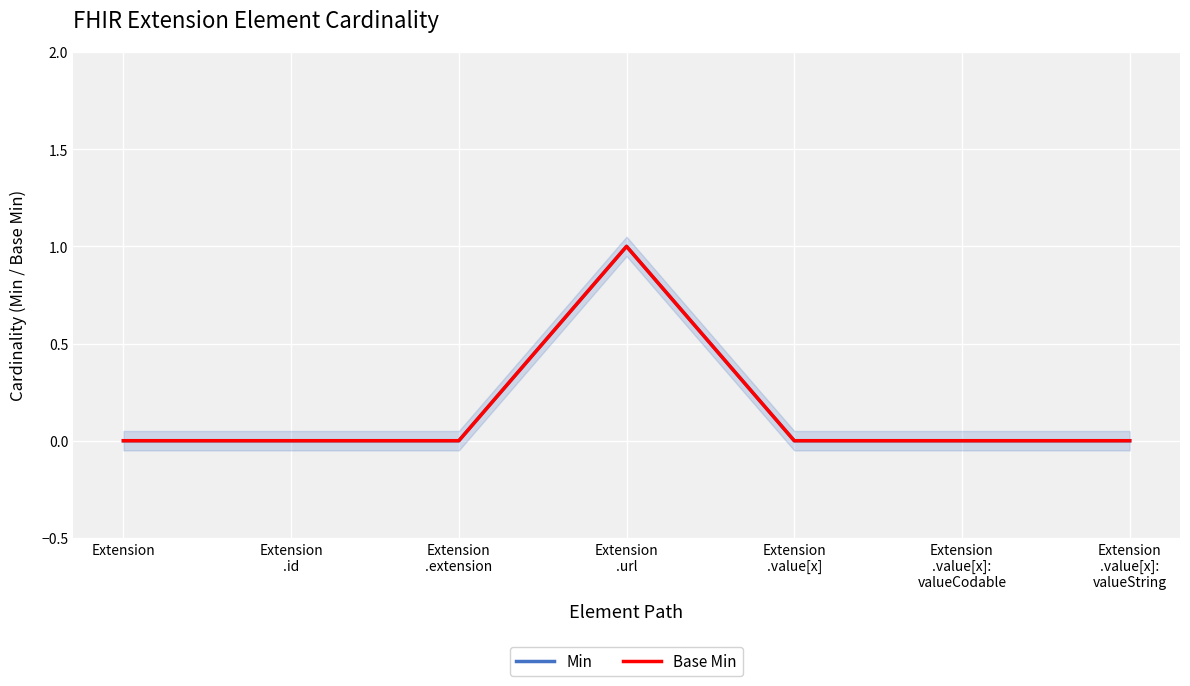

What are all the series names shown in the legend?

Min, Base Min